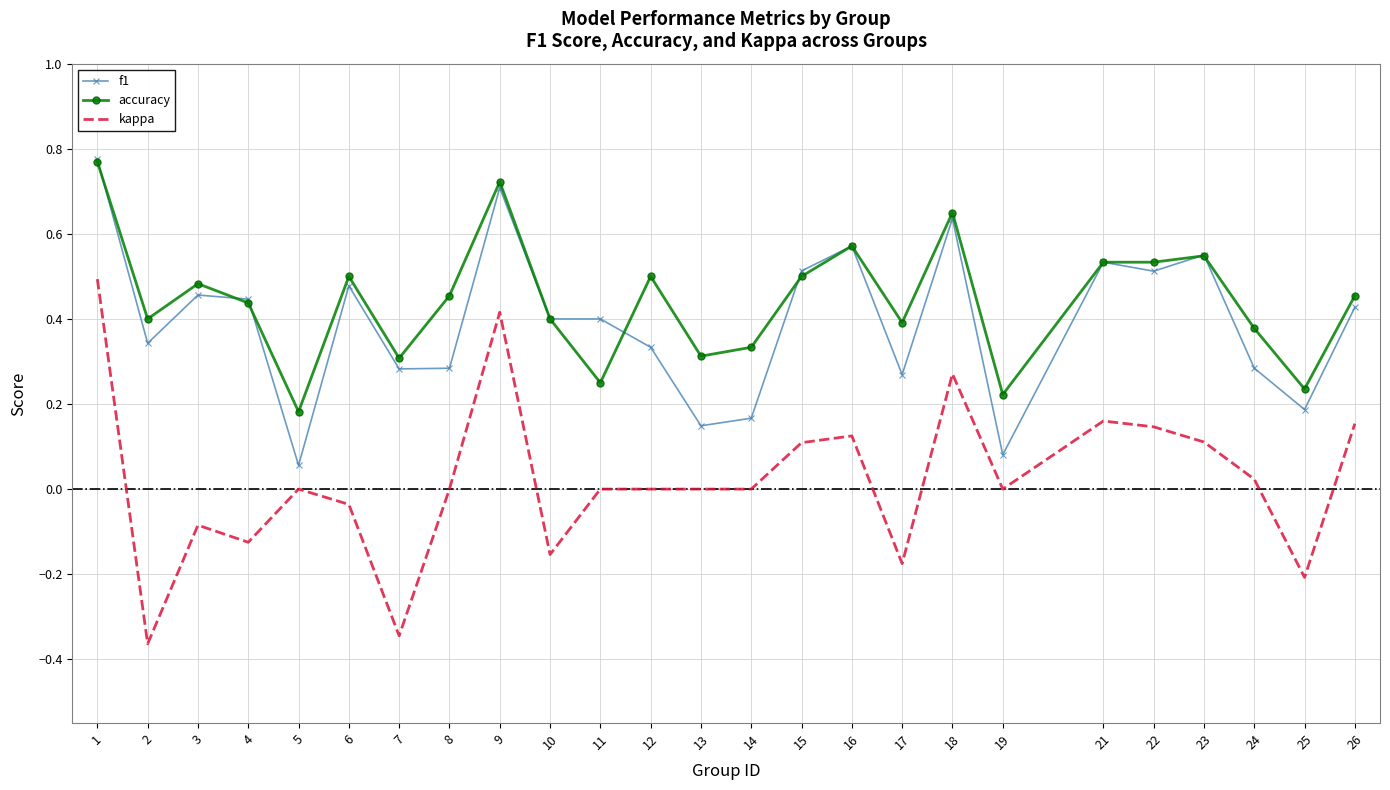

The kappa series shows 0.2 at 26. True or false?

True